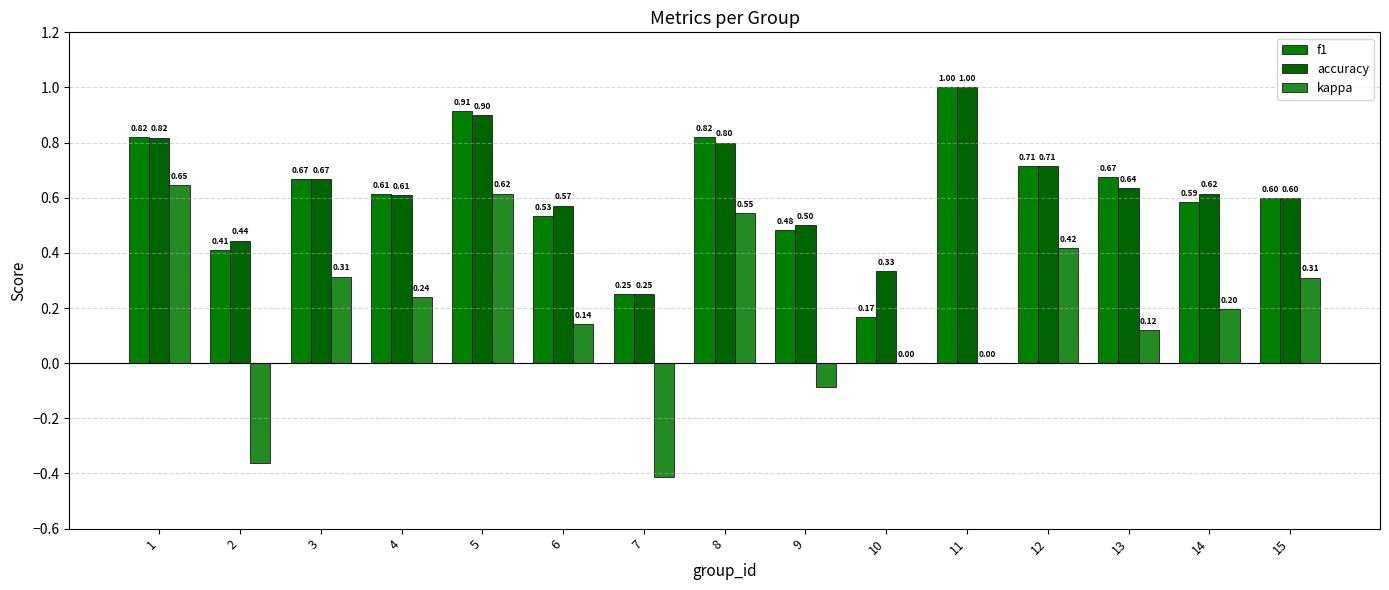

At which category is the sum across all series the highest?

5